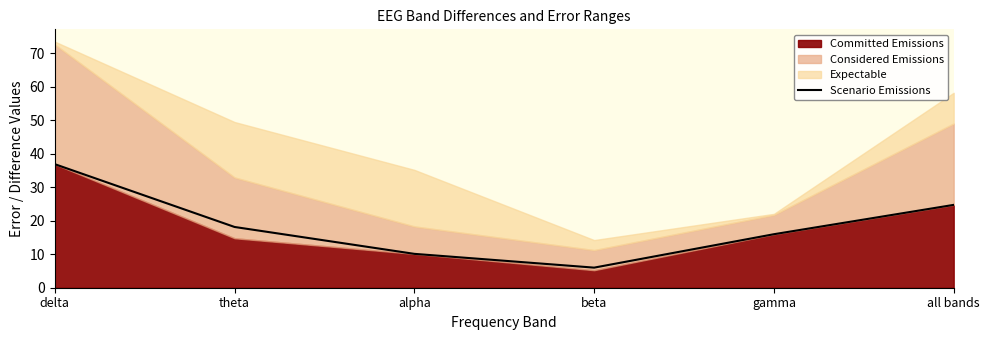

At which category does the data reach its first local valley?

beta